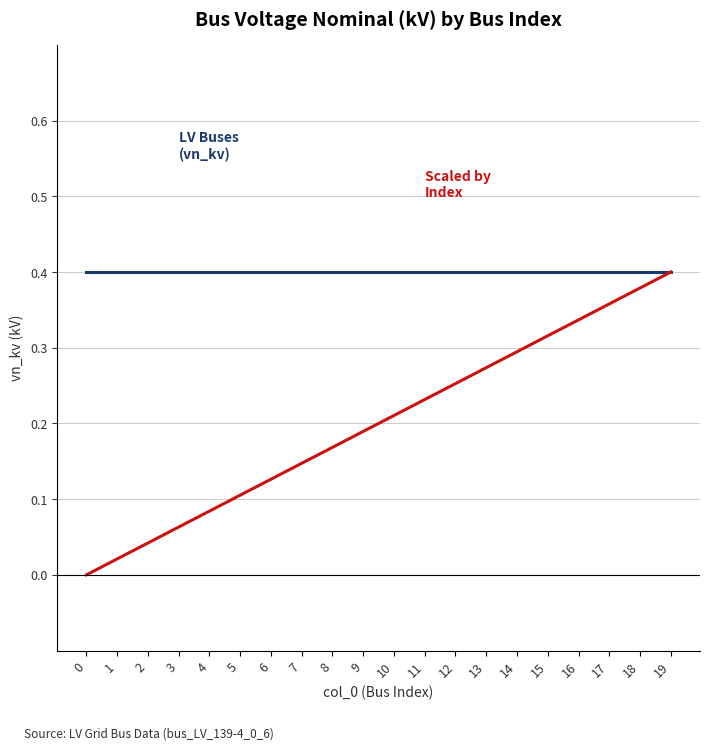

At which category is the sum across all series the highest?

19